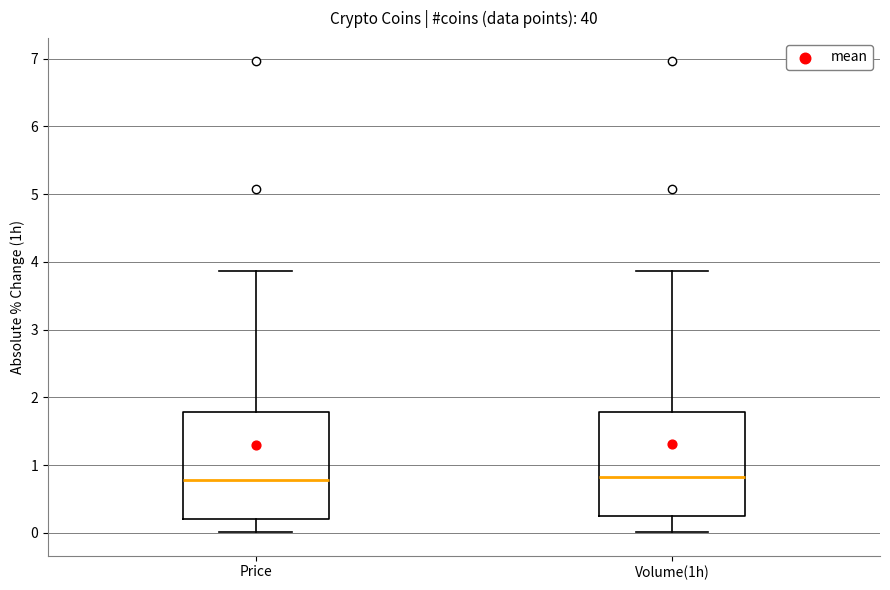

Where is the upper edge of the box for Price on the y-axis? The values are not printed on the chart, so give them approximately, as read against the axis.

1.8